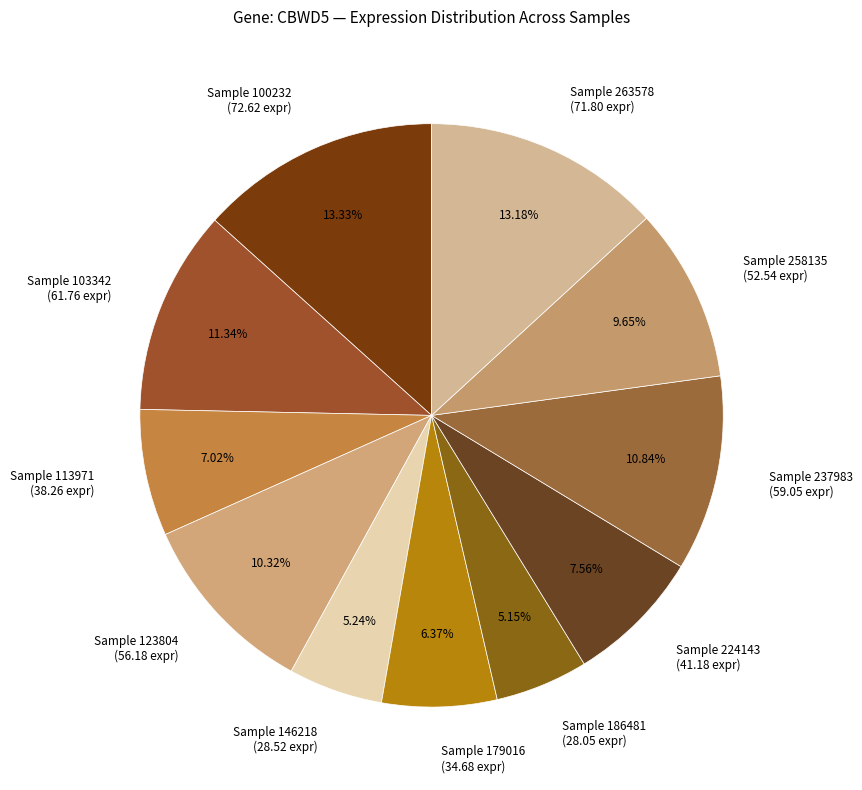

Which has a higher value, Sample 100232 (72.62 expr) or Sample 186481 (28.05 expr)?

Sample 100232 (72.62 expr)